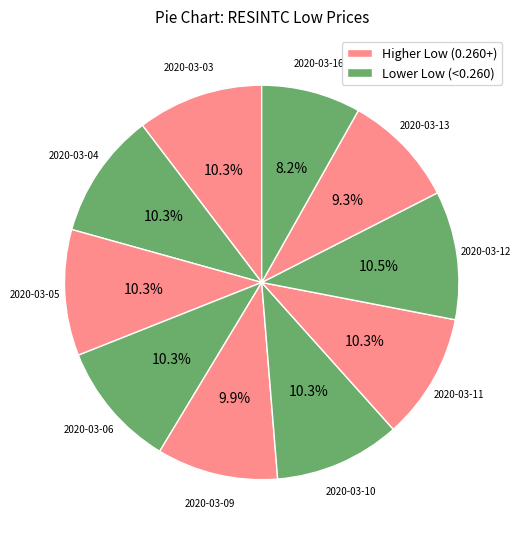

Which category has the smallest portion of the pie?

2020-03-16